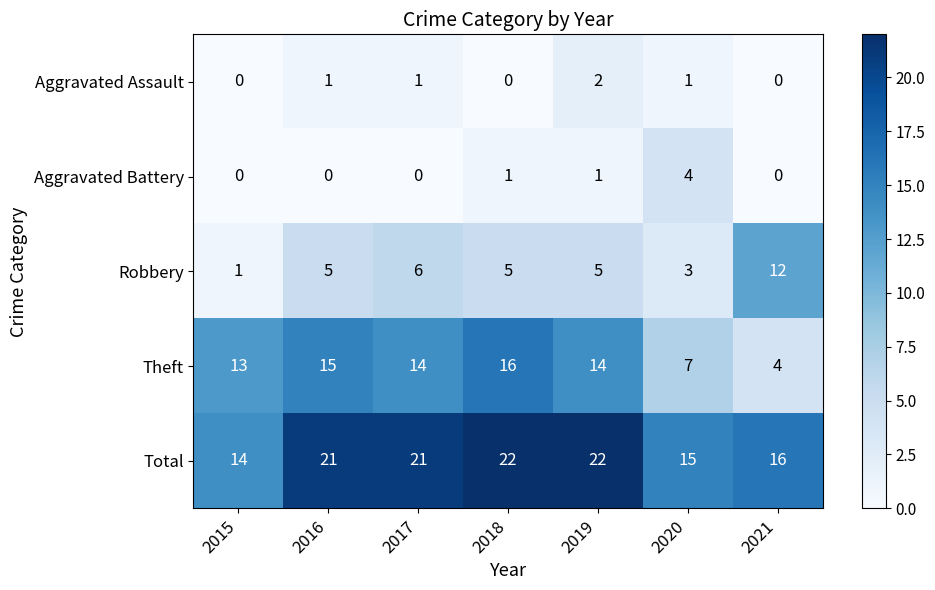

At which label does Aggravated Assault reach its peak?

2019